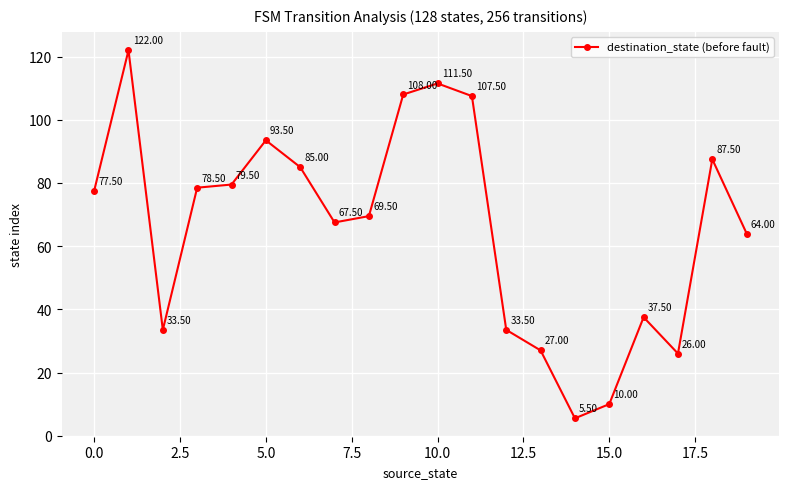

What is the difference between the maximum and minimum values?

116.5